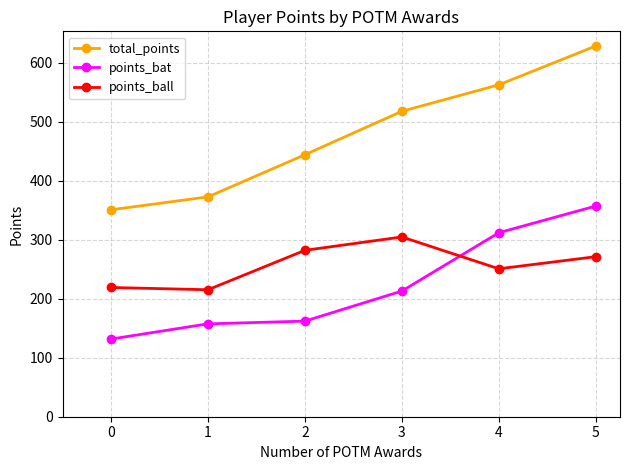

True or false: total_points and points_bat intersect in this chart.

False